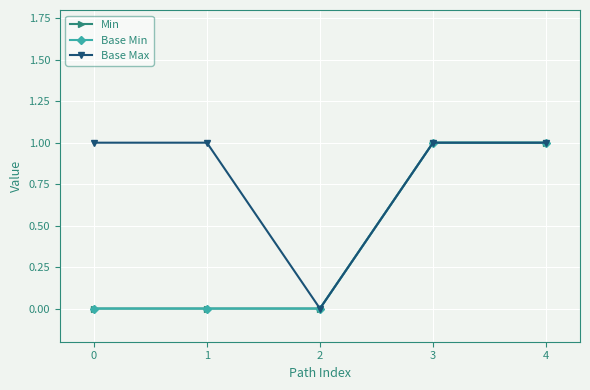

List the labels in order of Min value, largest first.

3, 4, 0, 1, 2